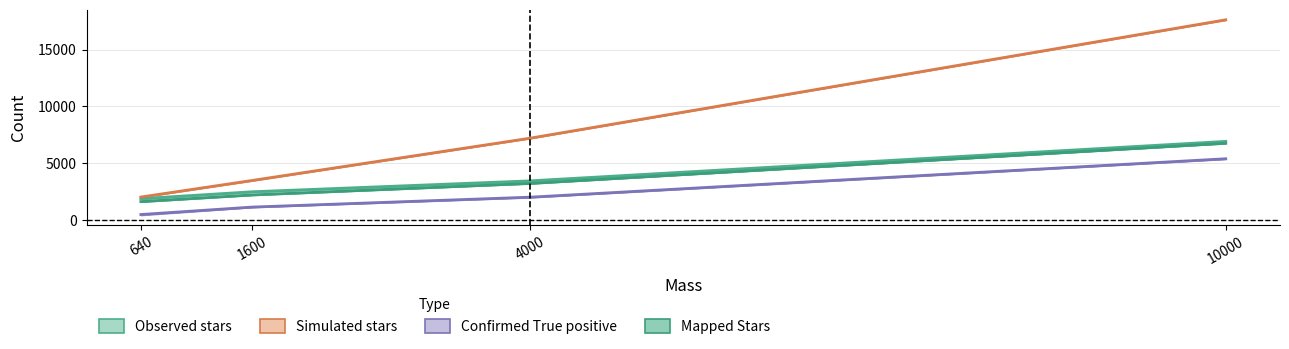

Is the value of Confirmed True positive at 4000 greater than the value of Simulated stars at 4000?

No